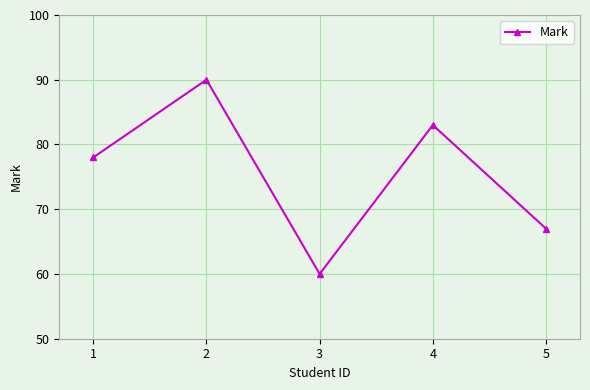

At which category does the data reach its first local peak?

2